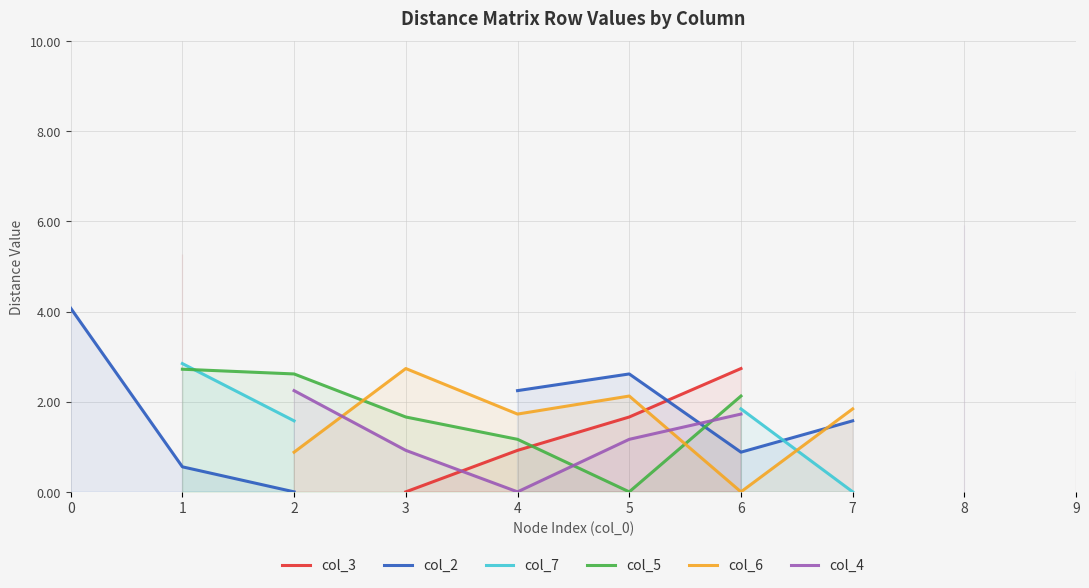

Which series has the largest range (max minus min)?

col_2